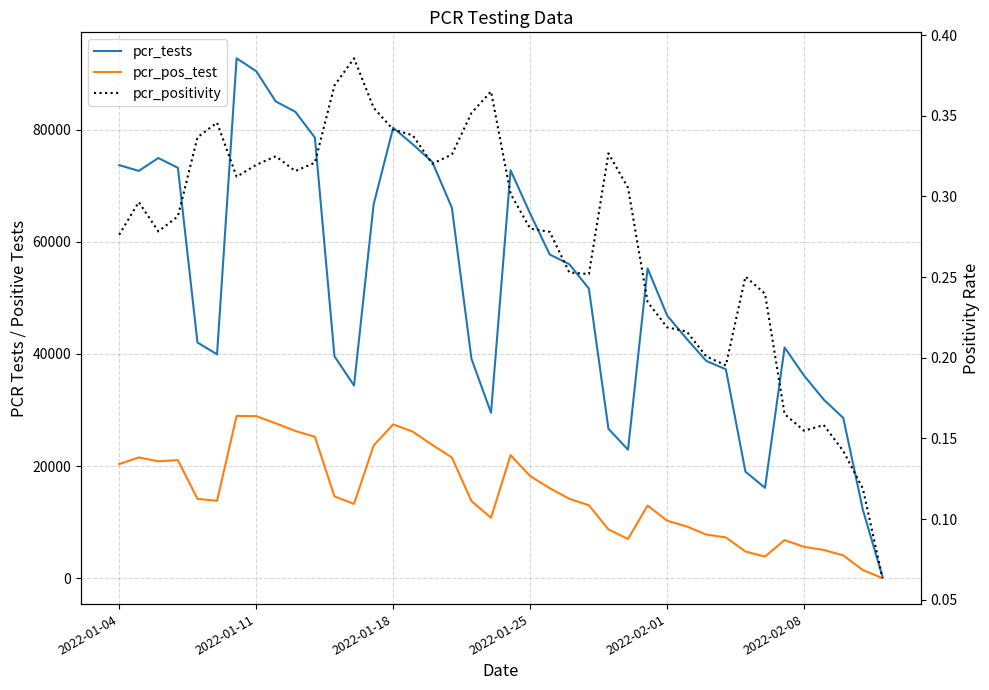

What is the highest value of the pcr_positivity series?

0.4